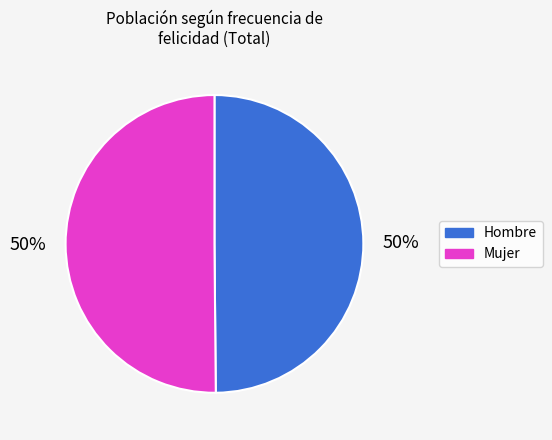

Is the sum of Hombre and Mujer greater than half?

Yes